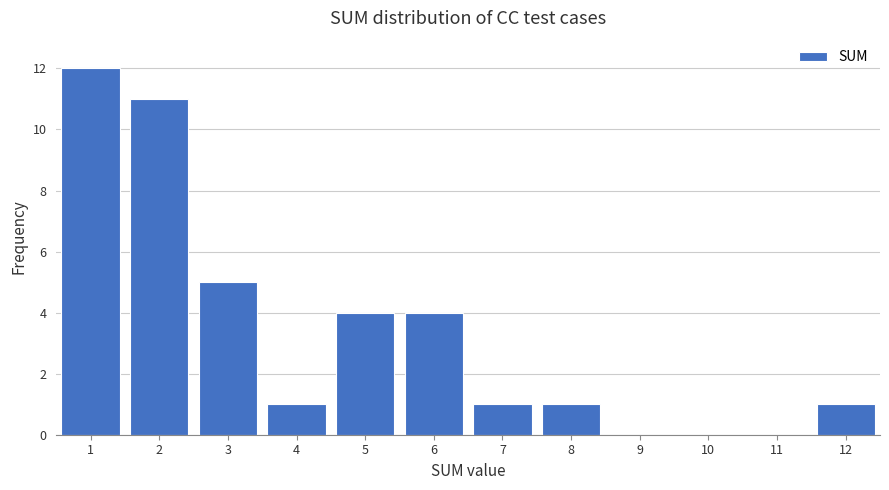

Reading left to right, list every bar in this chart as the range it spans on the x-axis followed by its height. The values are not printed on the chart, so give them approximately, as read against the axis.

0.5 to 1.5: 12
1.5 to 2.5: 11
2.5 to 3.5: 5
3.5 to 4.5: 1
4.5 to 5.5: 4
5.5 to 6.5: 4
6.5 to 7.5: 1
7.5 to 8.5: 1
8.5 to 9.5: 0
9.5 to 10.5: 0
10.5 to 11.5: 0
11.5 to 12.5: 1